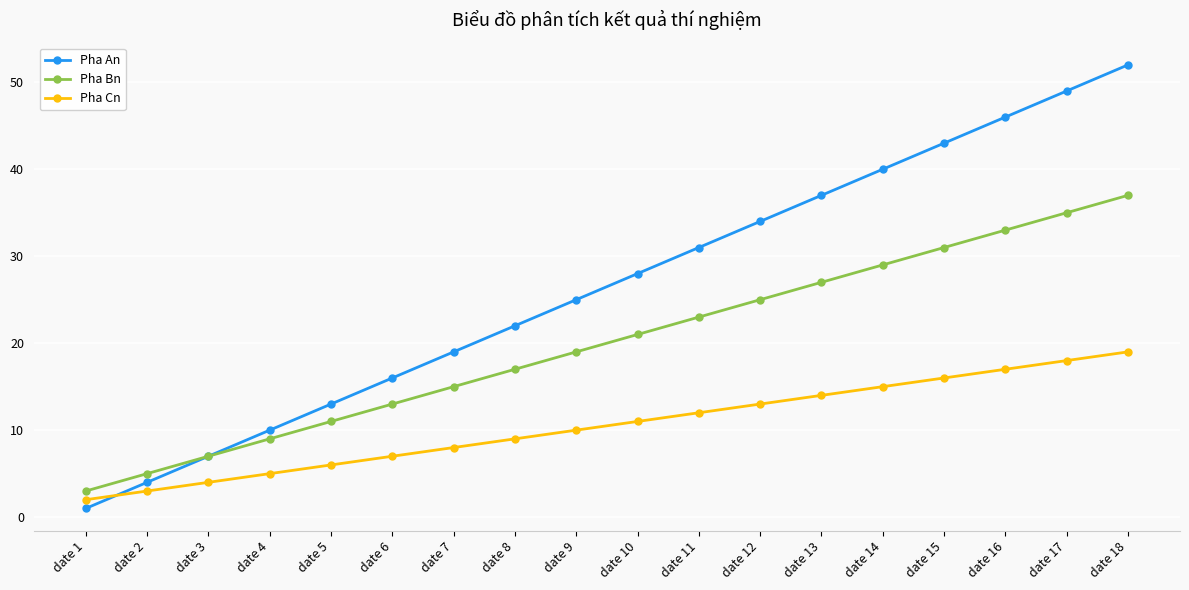

Is it true that Pha Cn equals 20 at date 10?

False